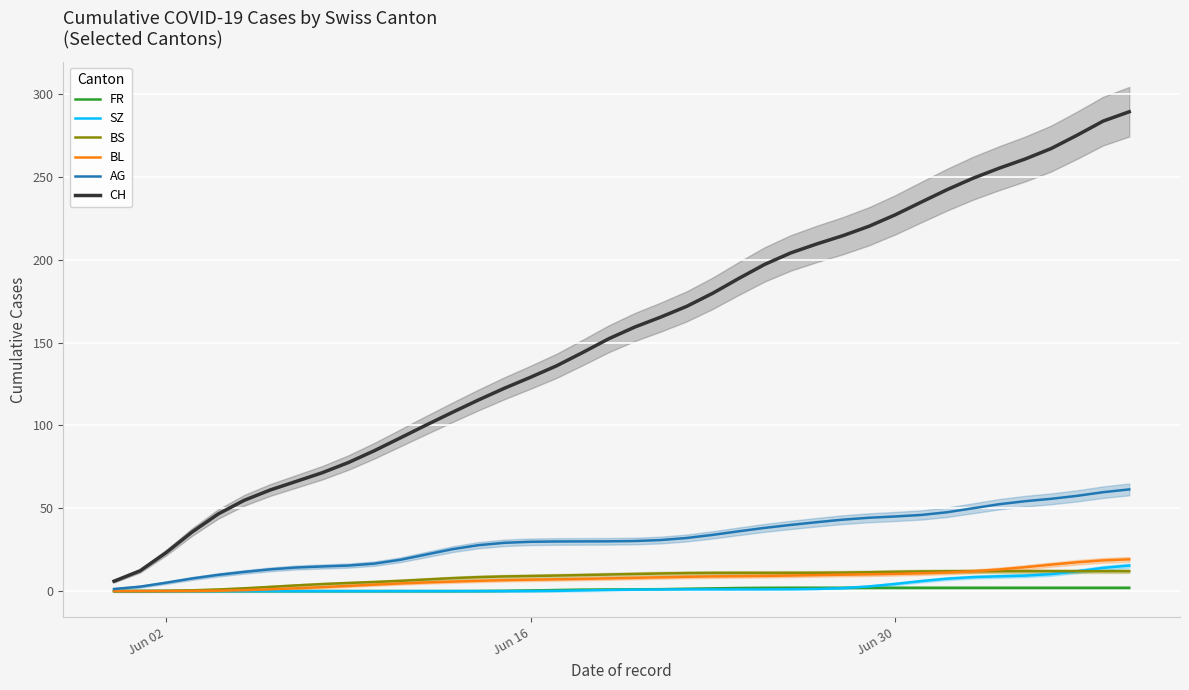

List the series in order of their peak value, highest first.

CH, AG, BL, SZ, BS, FR